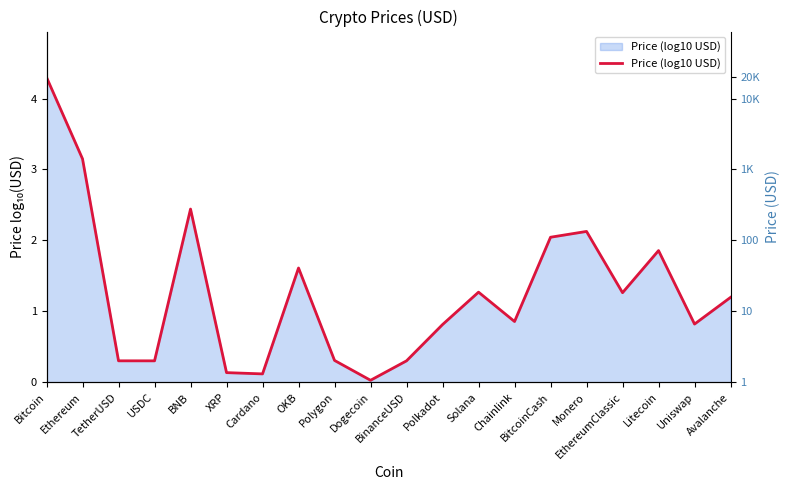

True or false: the data shows 0.4 at BinanceUSD.

False